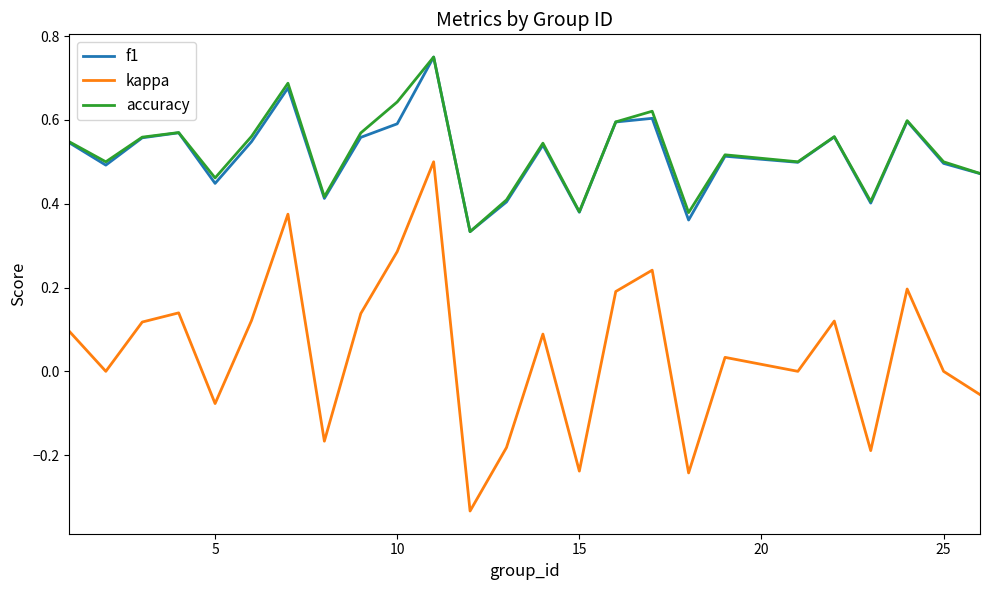

Which series has the largest range (max minus min)?

kappa